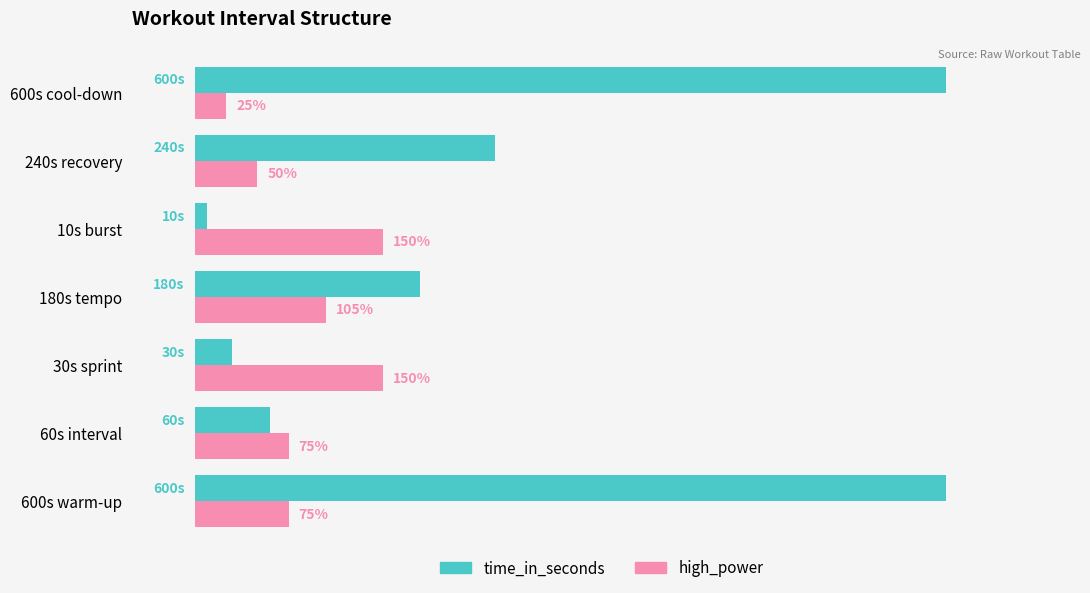

Which category has the lowest value in the high_power series?

600s cool-down